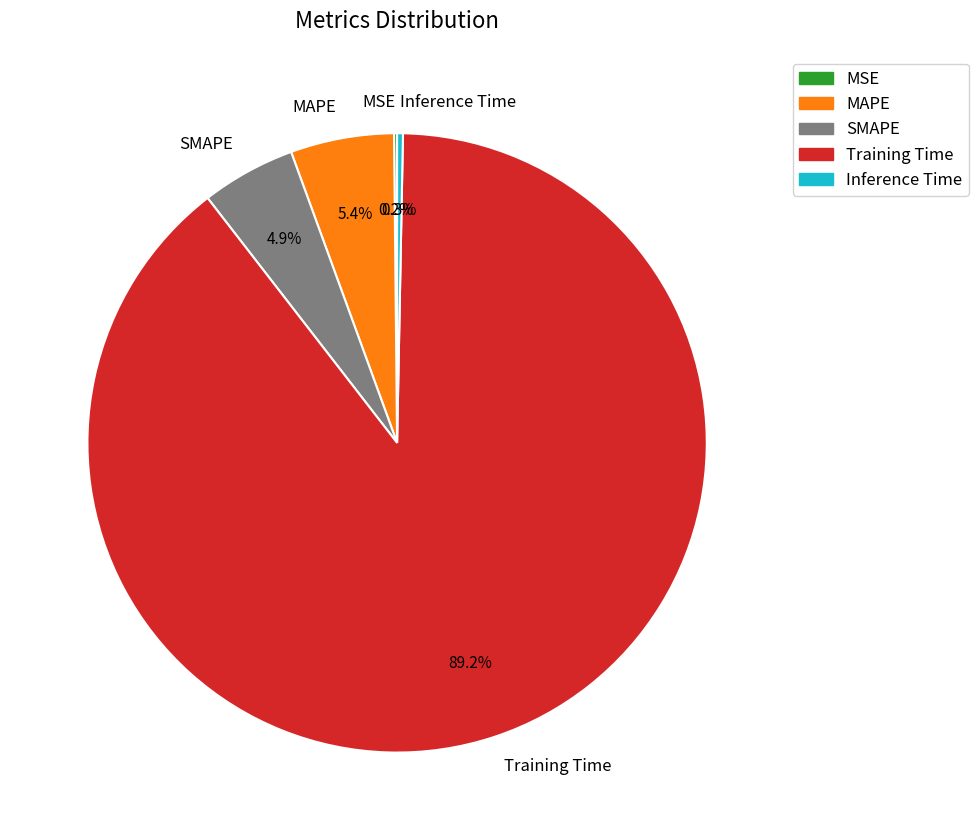

To the nearest percent, what is the combined percentage of Inference Time and SMAPE?

5%